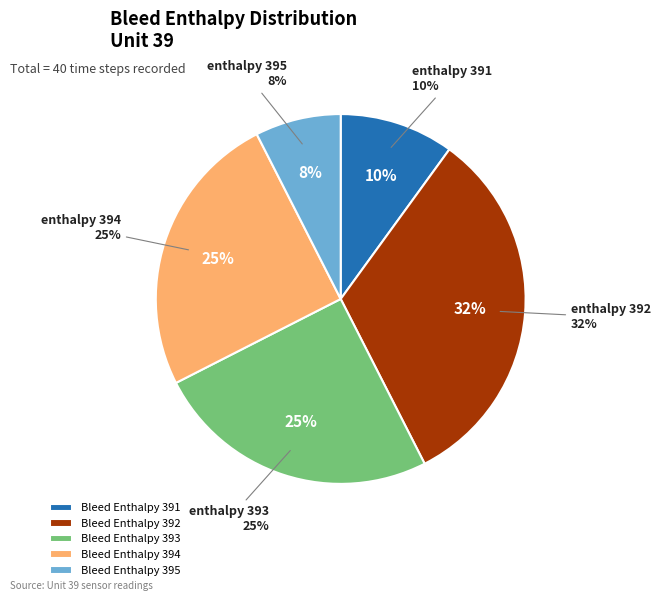

True or false: 26 accounts for 1% of the total.

False